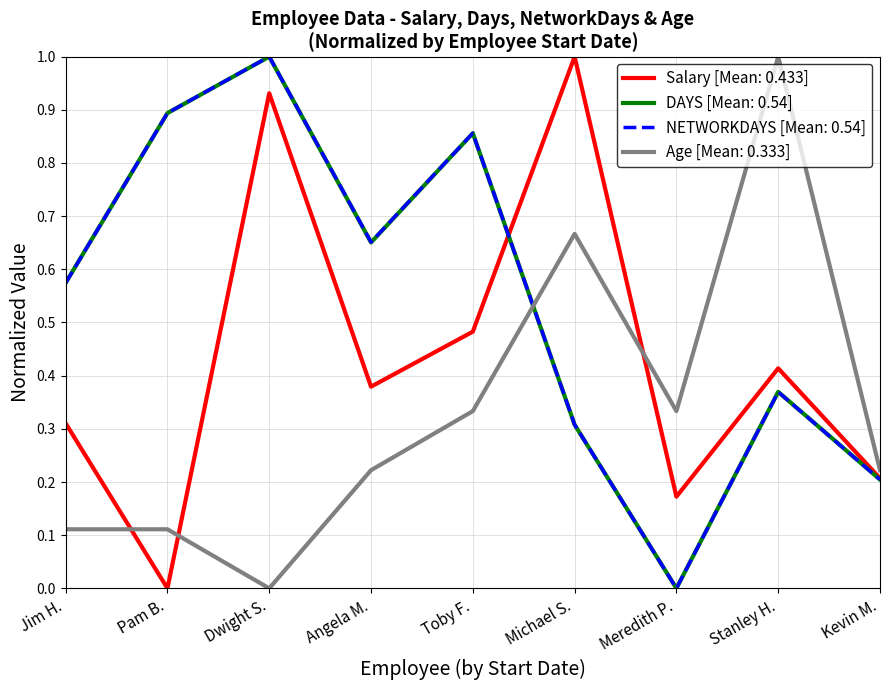

Where do Age [Mean: 0.333] and Salary [Mean: 0.433] first cross each other?

Jim H. and Pam B.